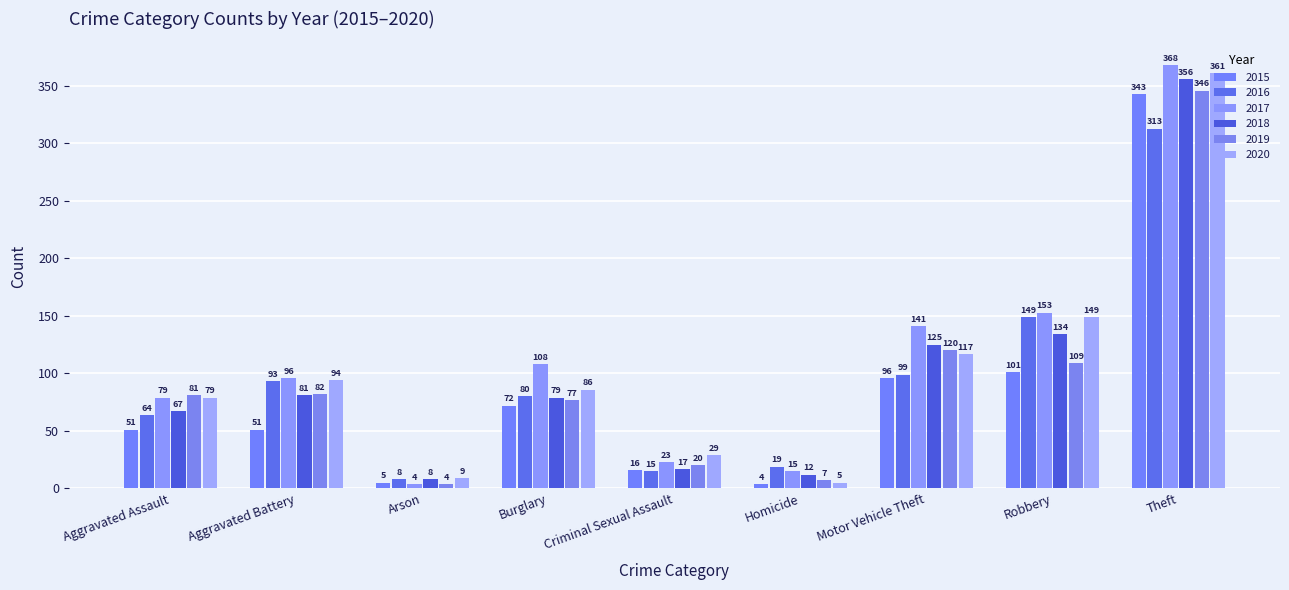

How many bars are there in each group?

6